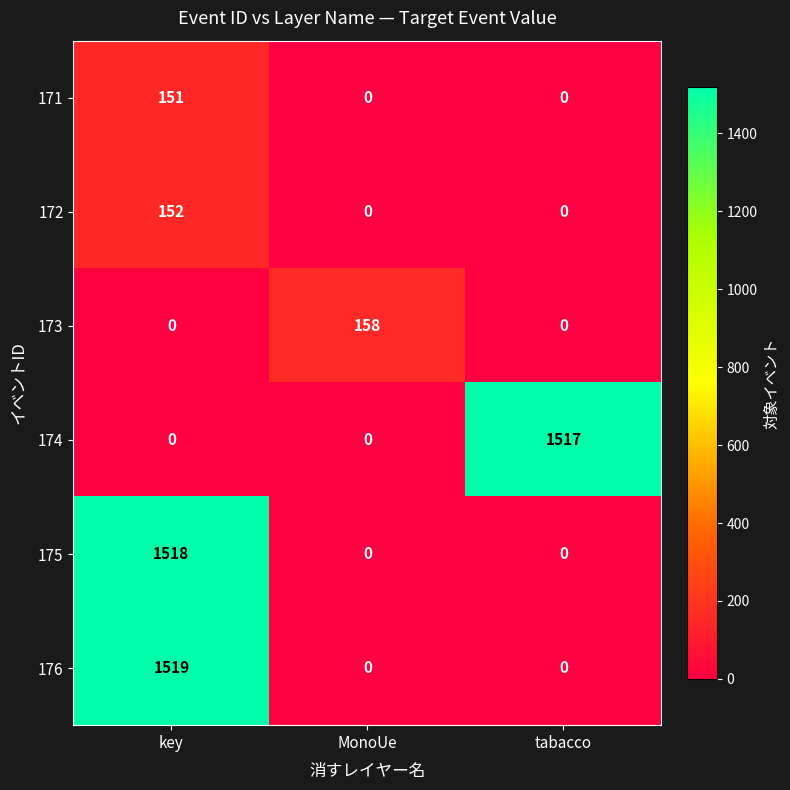

Count the 171 values in the range 0 to 151.

3